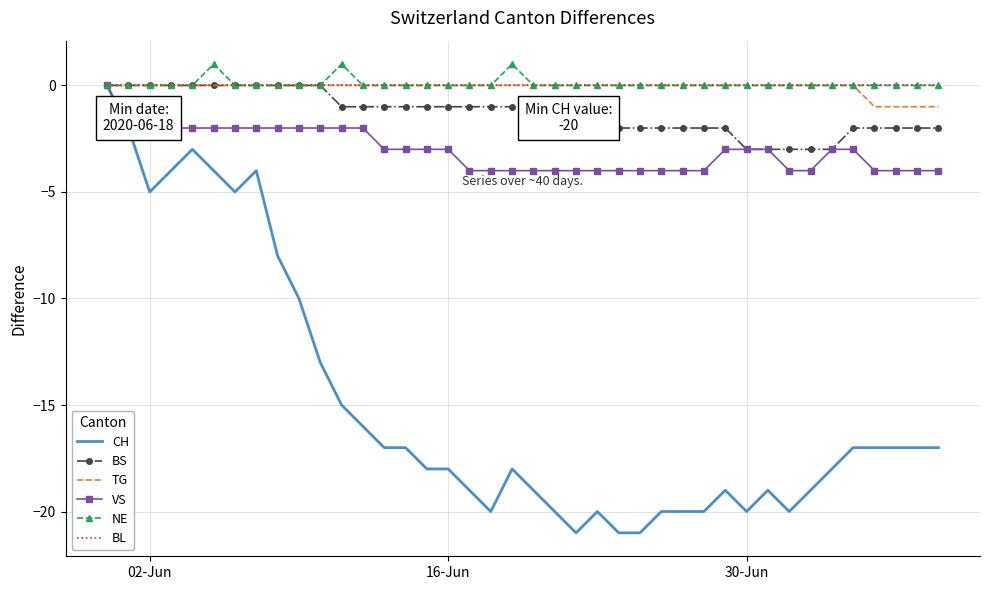

Which series has the largest range (max minus min)?

CH